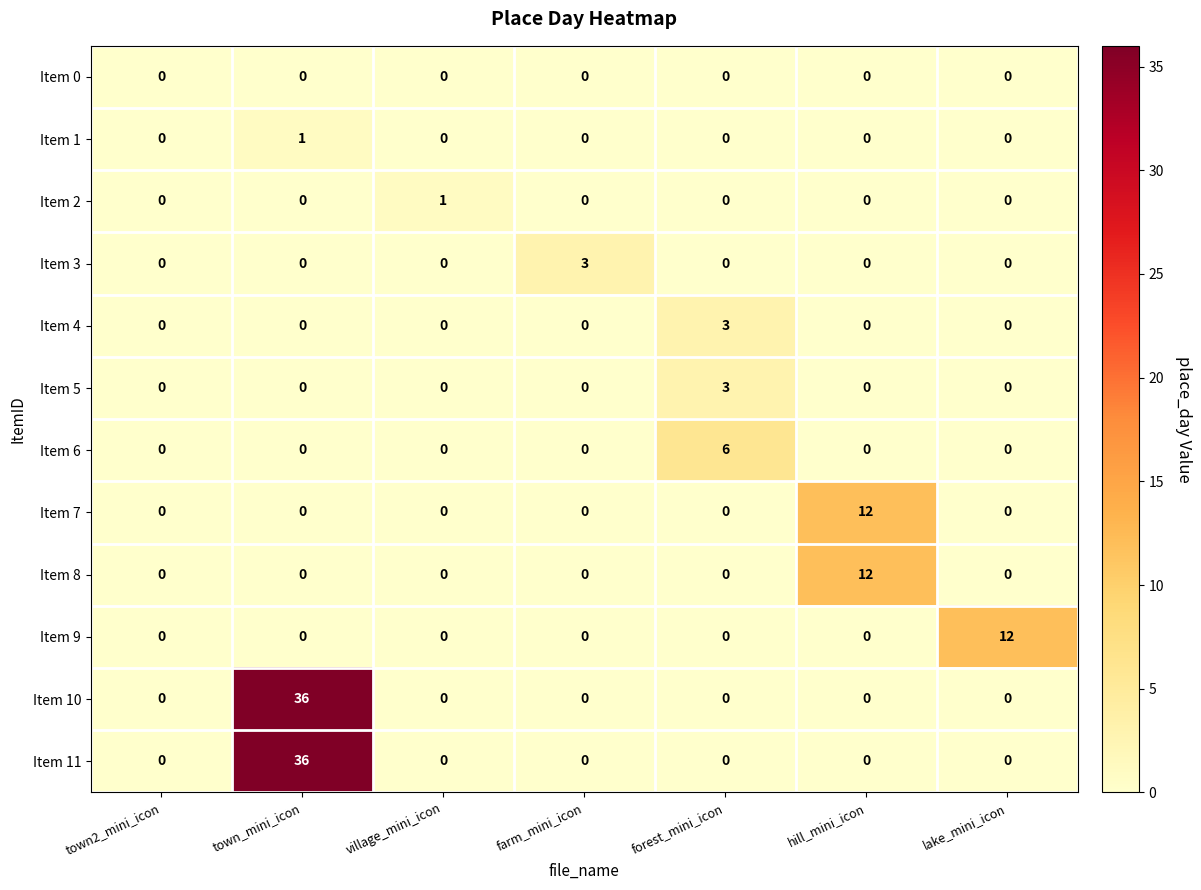

True or false: Item 3 has a value of 1 at town_mini_icon.

False